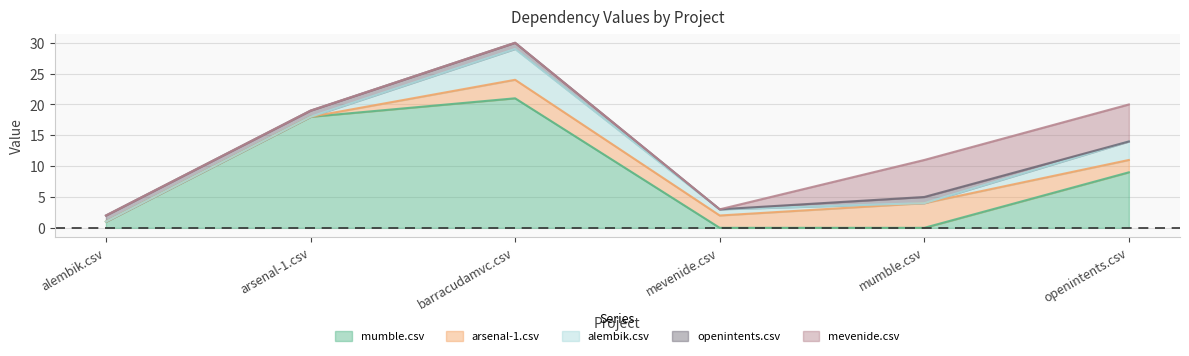

What is the difference between the mumble.csv values at openintents.csv and mevenide.csv?

9